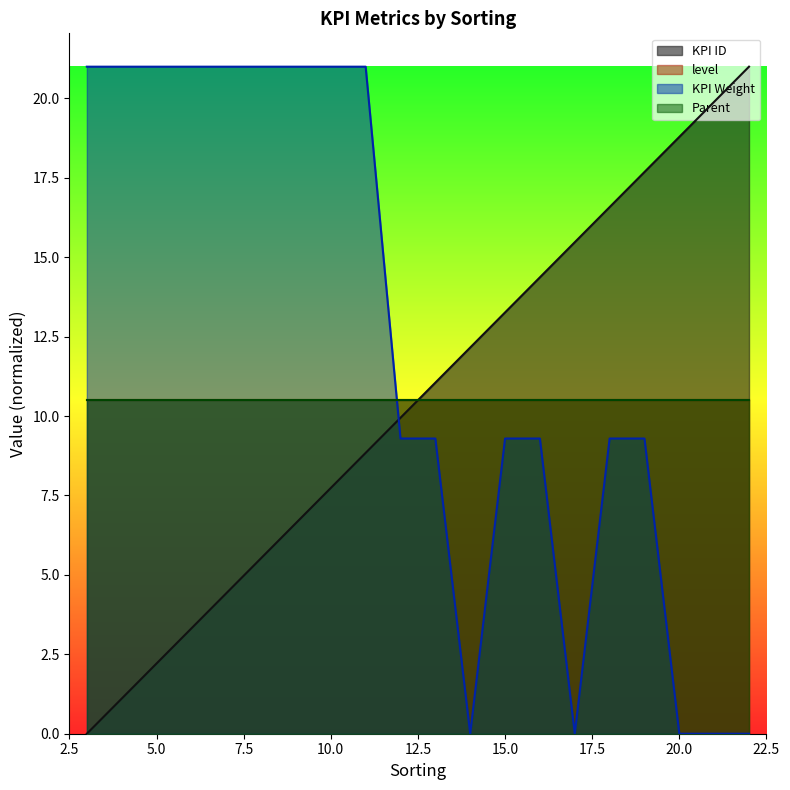

The KPI ID series shows 5.5 at 8. True or false?

True